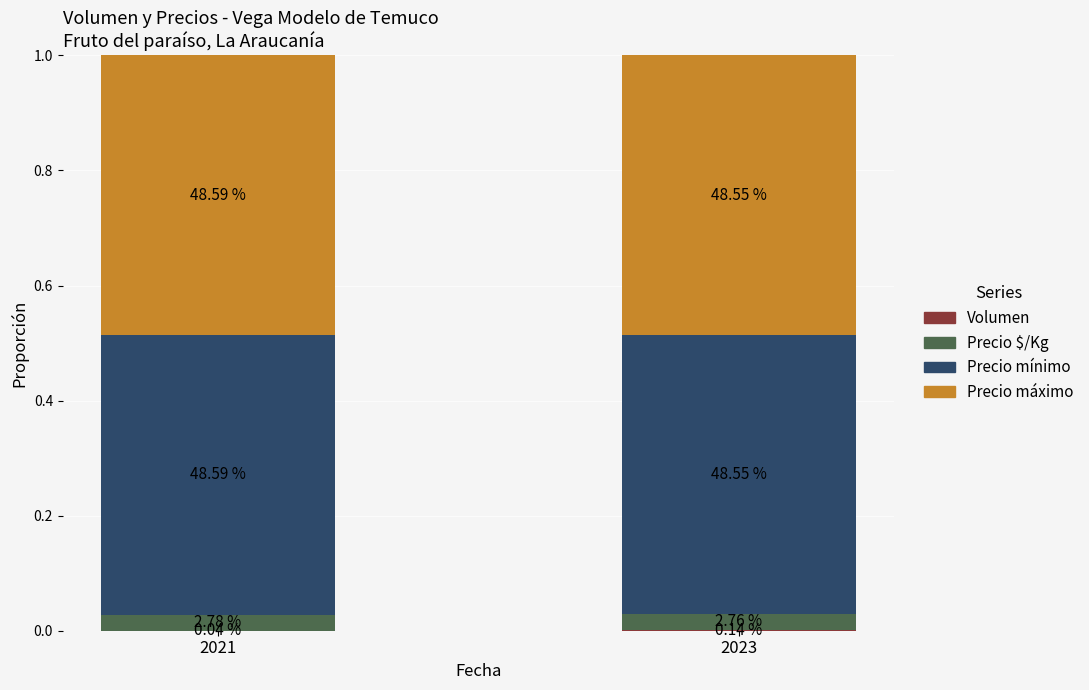

Which series has the largest total across all categories?

Precio mínimo